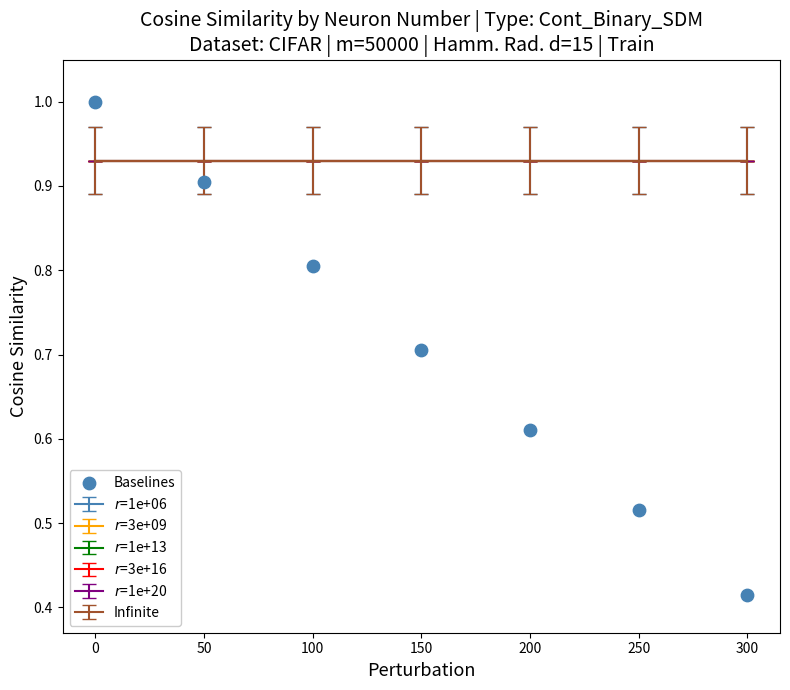

What is the average Y value?

0.7